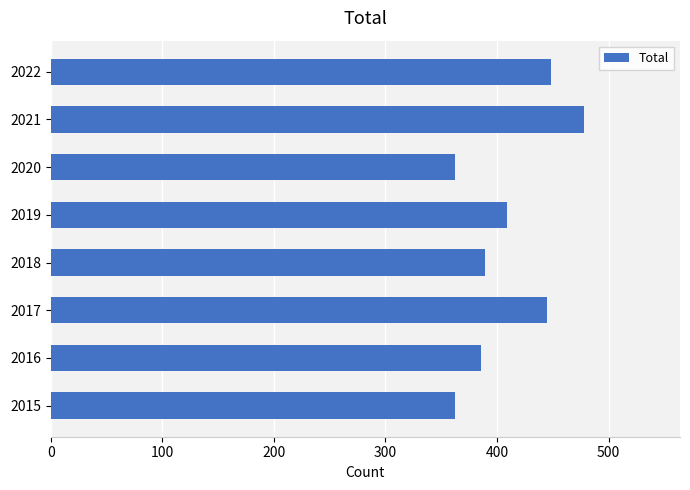

The value at 2021 is 230. True or false?

False